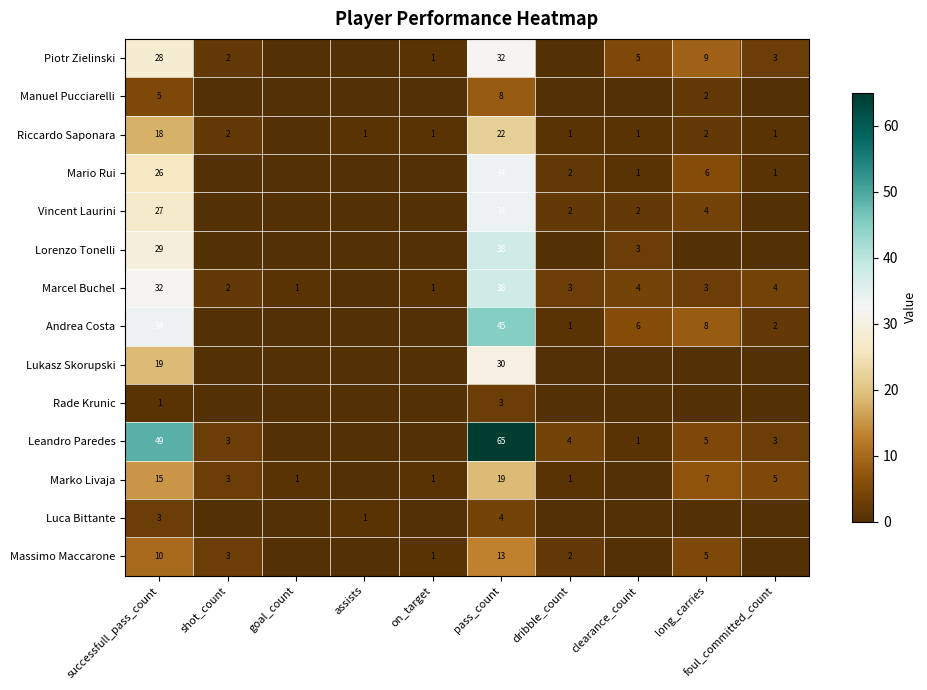

What is the total value across all series at successfull_pass_count?

296